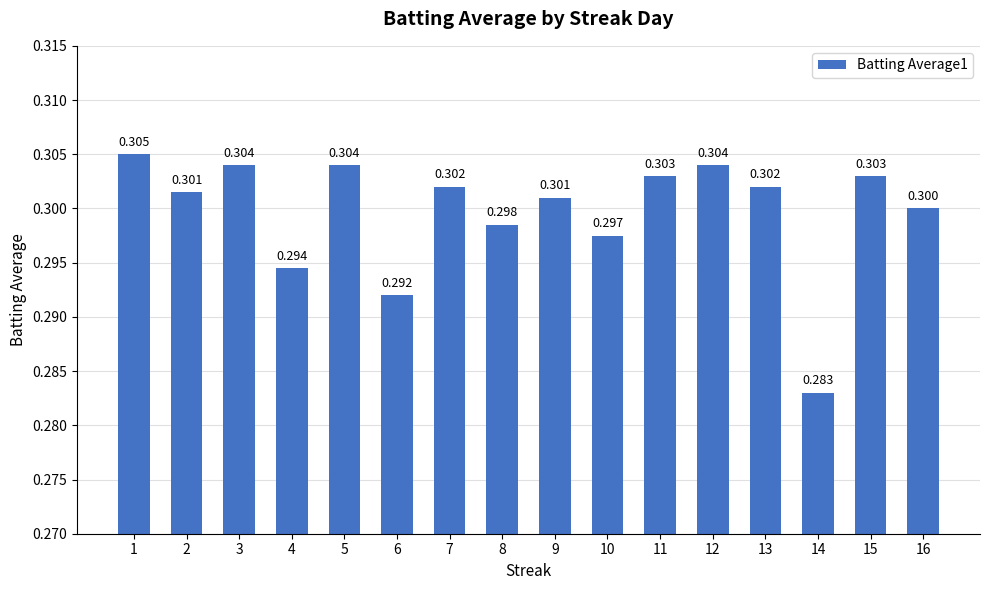

Is it true that the value at 14 is 0.1?

False